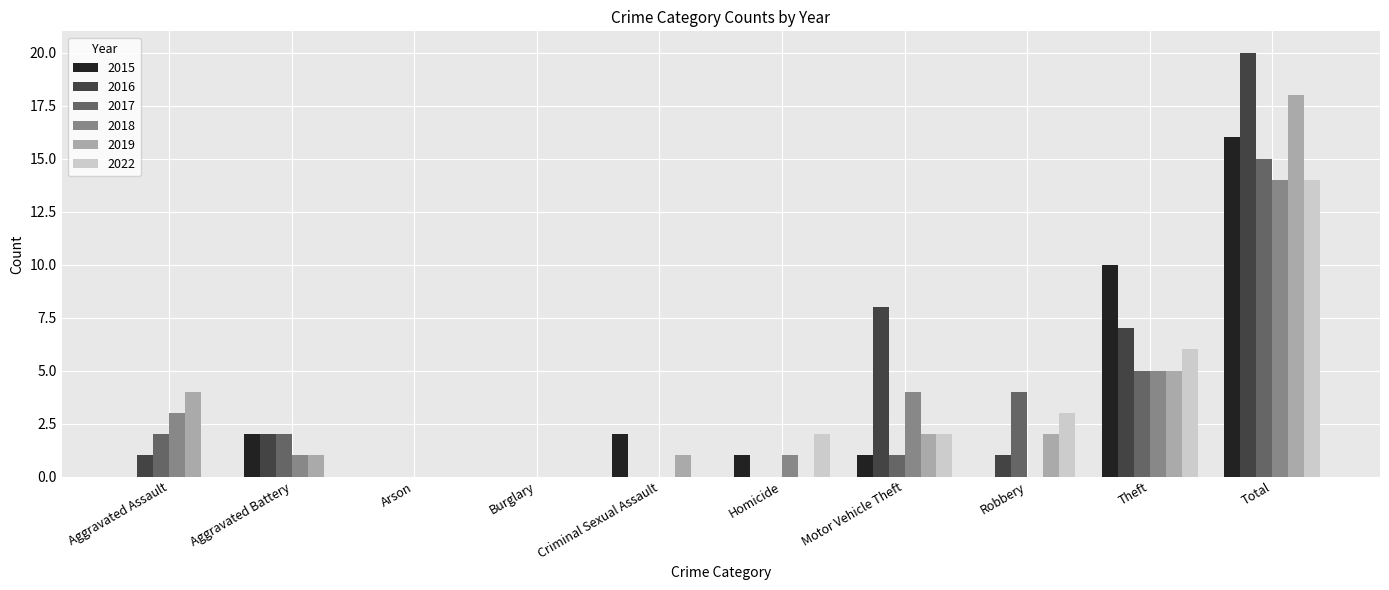

Reading left to right, transcribe all the data shown in this chart.

2015: Aggravated Assault=0	Aggravated Battery=2	Arson=0	Burglary=0	Criminal Sexual Assault=2	Homicide=1	Motor Vehicle Theft=1	Robbery=0	Theft=10	Total=16
2016: Aggravated Assault=1	Aggravated Battery=2	Arson=0	Burglary=0	Criminal Sexual Assault=0	Homicide=0	Motor Vehicle Theft=8	Robbery=1	Theft=7	Total=20
2017: Aggravated Assault=2	Aggravated Battery=2	Arson=0	Burglary=0	Criminal Sexual Assault=0	Homicide=0	Motor Vehicle Theft=1	Robbery=4	Theft=5	Total=15
2018: Aggravated Assault=3	Aggravated Battery=1	Arson=0	Burglary=0	Criminal Sexual Assault=0	Homicide=1	Motor Vehicle Theft=4	Robbery=0	Theft=5	Total=14
2019: Aggravated Assault=4	Aggravated Battery=1	Arson=0	Burglary=0	Criminal Sexual Assault=1	Homicide=0	Motor Vehicle Theft=2	Robbery=2	Theft=5	Total=18
2022: Aggravated Assault=0	Aggravated Battery=0	Arson=0	Burglary=0	Criminal Sexual Assault=0	Homicide=2	Motor Vehicle Theft=2	Robbery=3	Theft=6	Total=14